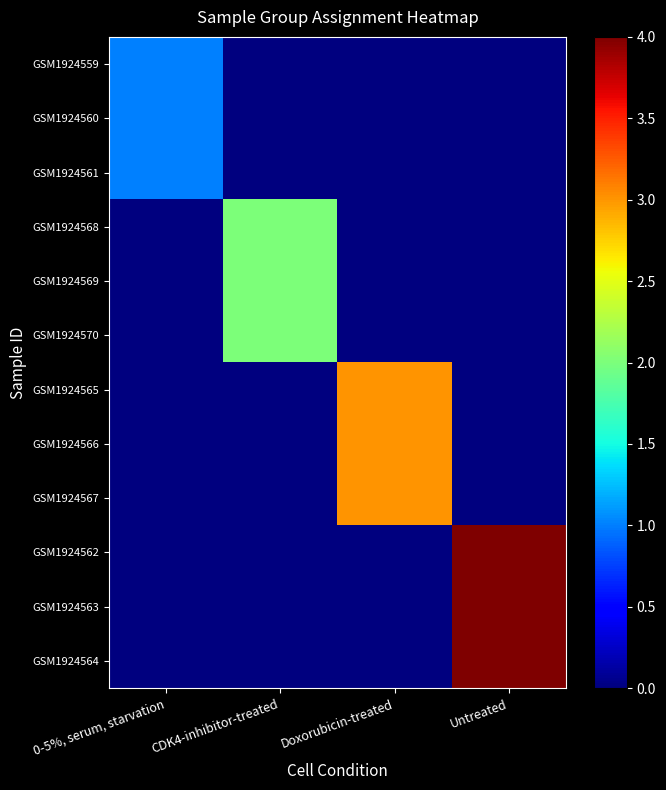

List the series in order of their peak value, lowest first.

GSM1924559, GSM1924560, GSM1924561, GSM1924568, GSM1924569, GSM1924570, GSM1924565, GSM1924566, GSM1924567, GSM1924562, GSM1924563, GSM1924564